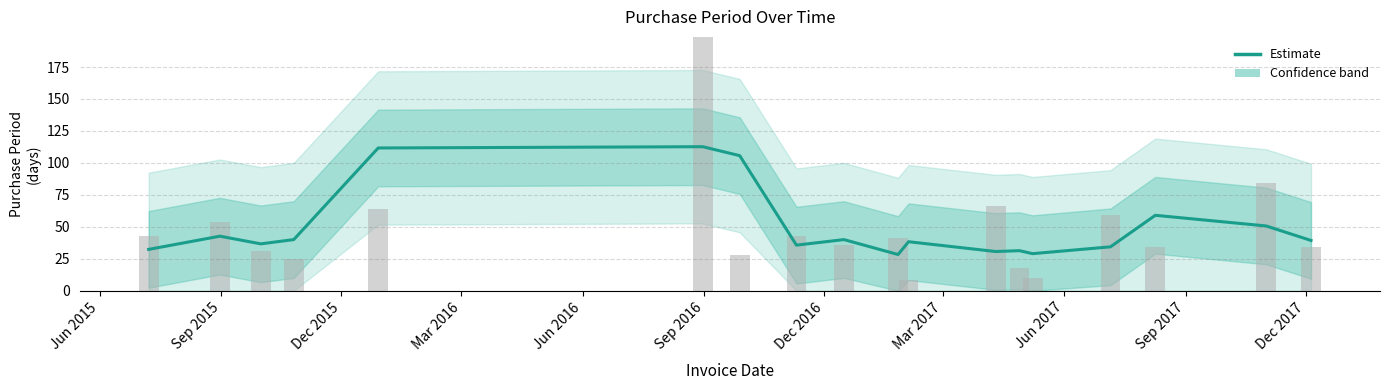

What is the greatest value displayed?

112.7